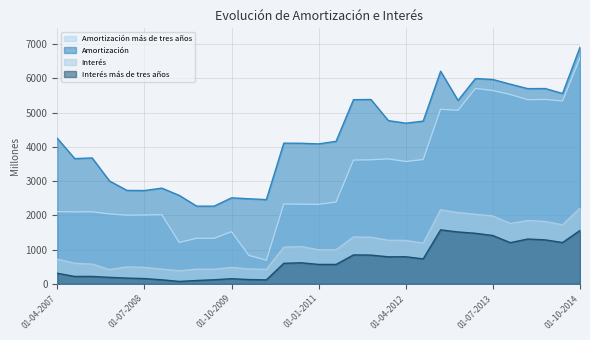

How many lines are shown in the chart?

4